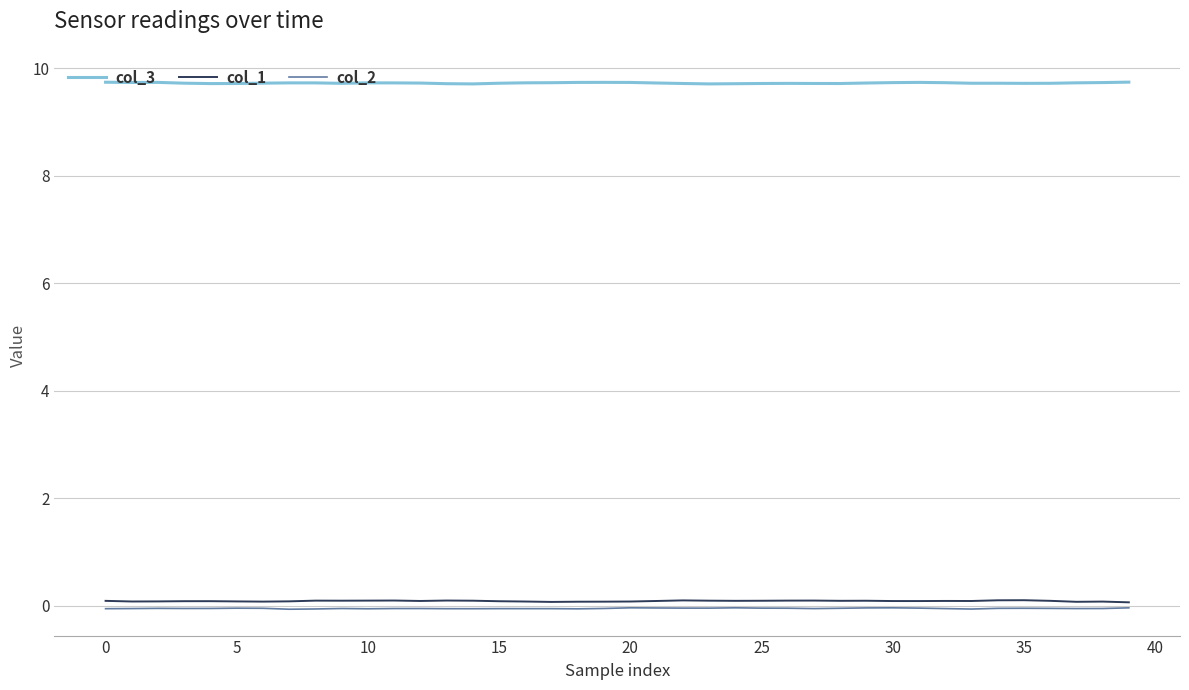

What is the minimum value for col_3?

9.7